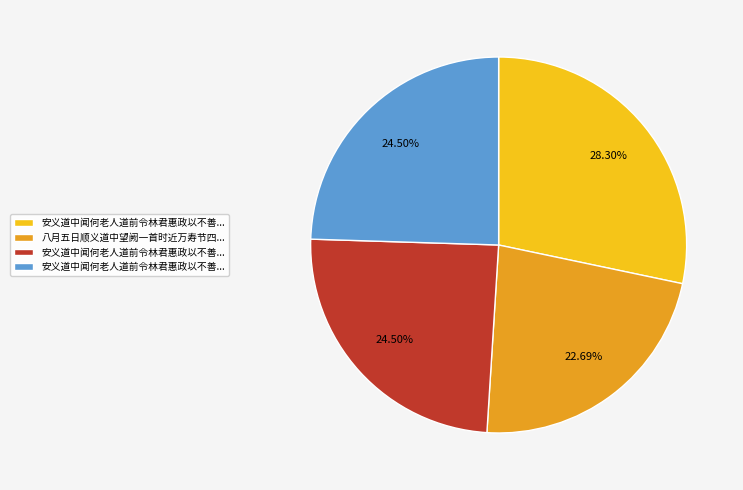

Does any single category account for the majority?

No